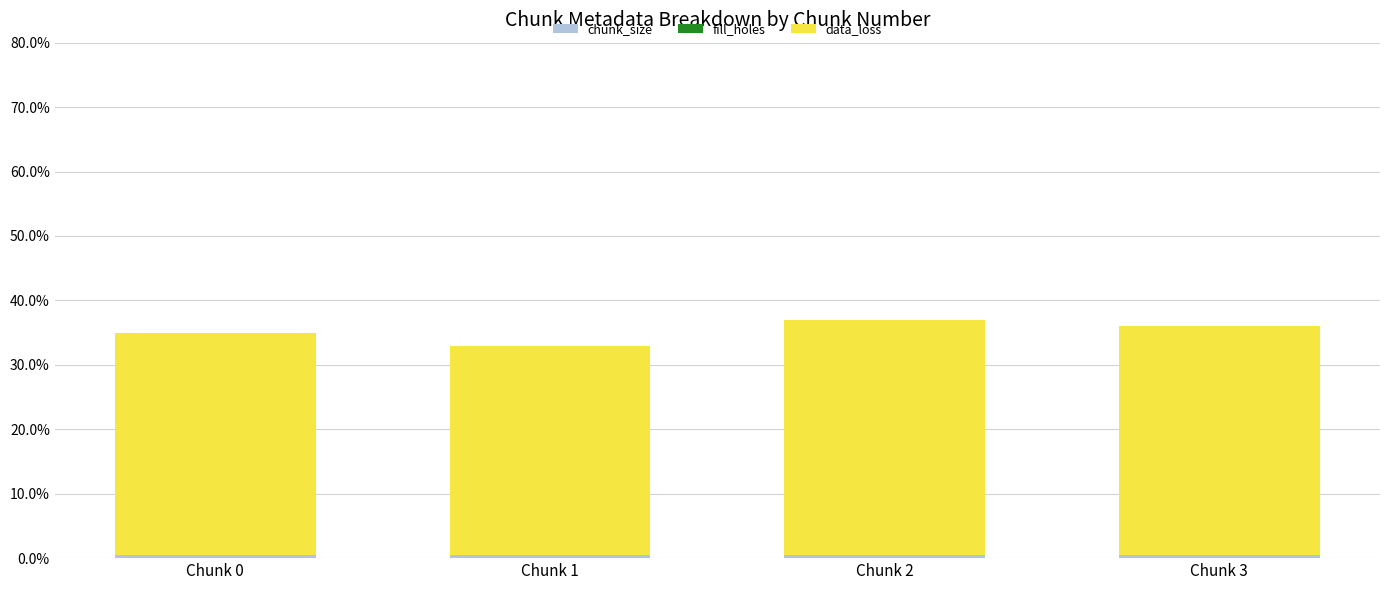

How many categories are shown in the chart?

4